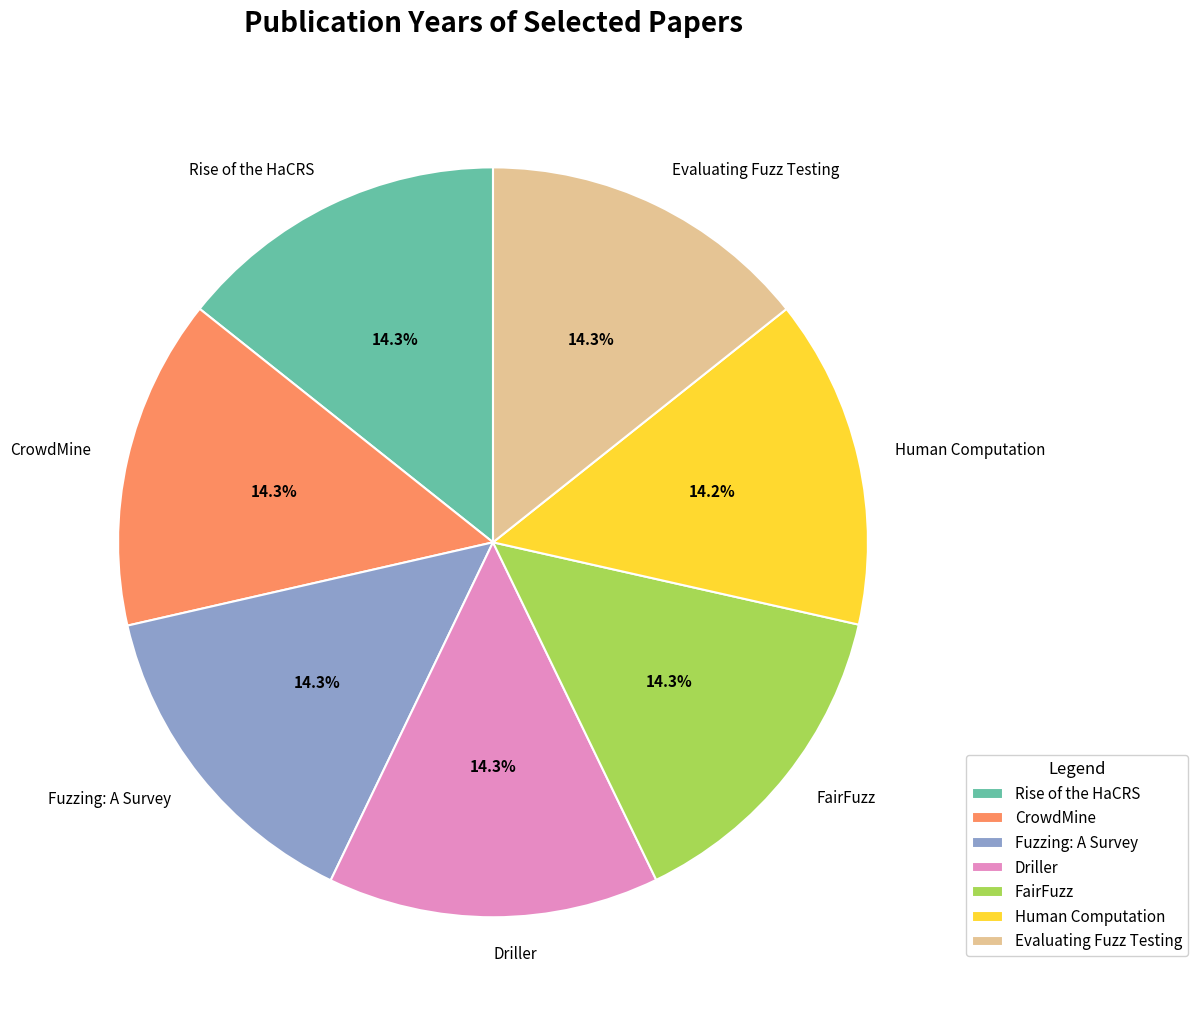

Do Evaluating Fuzz Testing and Human Computation together represent more than half of the pie?

No